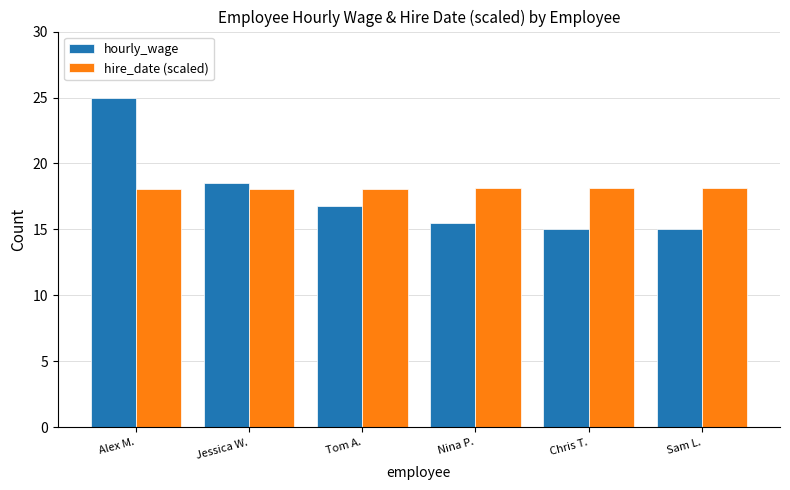

What is the spread (max minus min) of values at Chris T.?

3.1